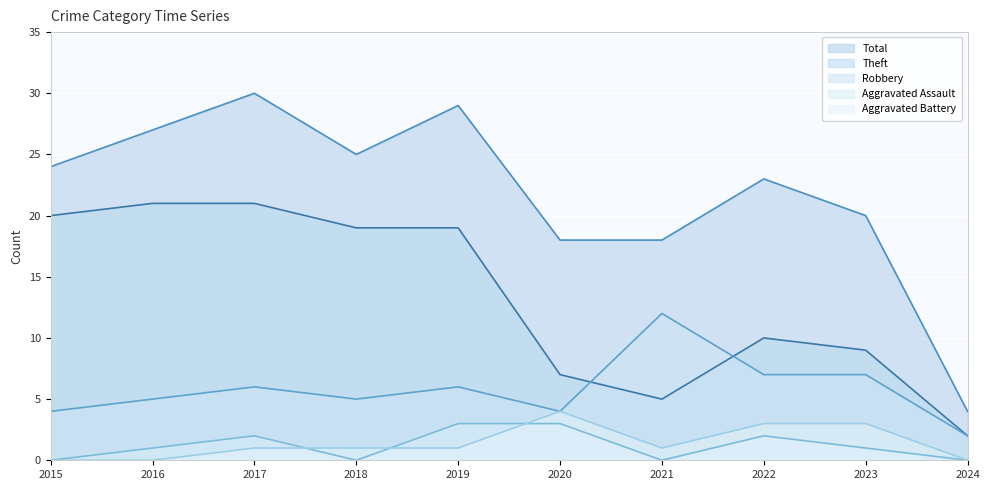

Is the value of Aggravated Battery at 2015 greater than the value of Theft at 2024?

No